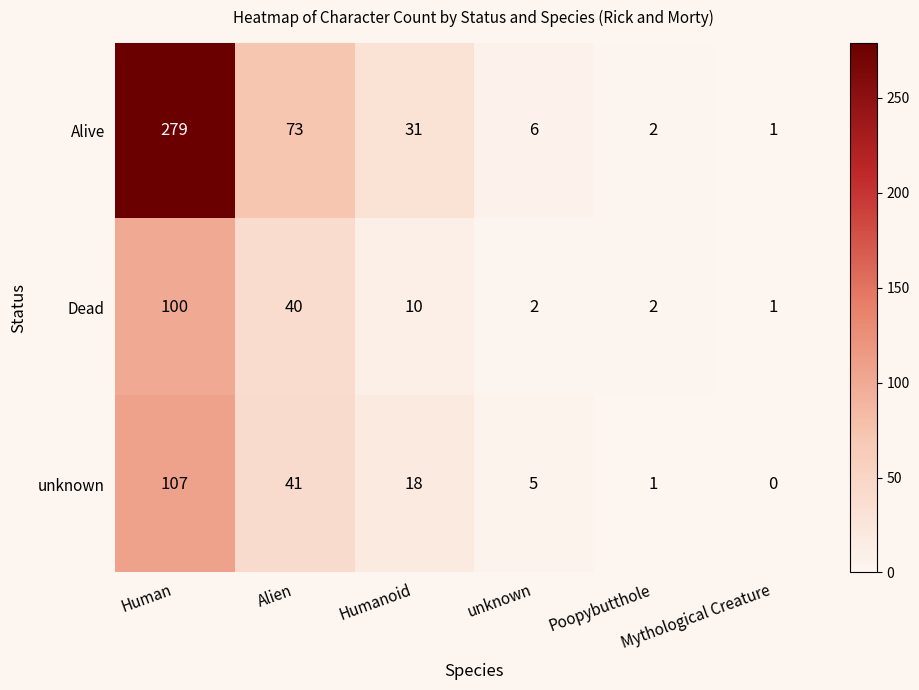

How many values in the Dead series are below 10?

3